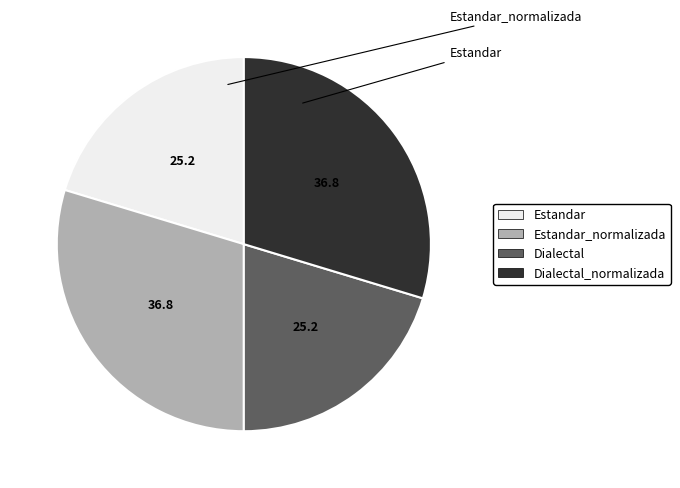

Does any single category account for the majority?

No